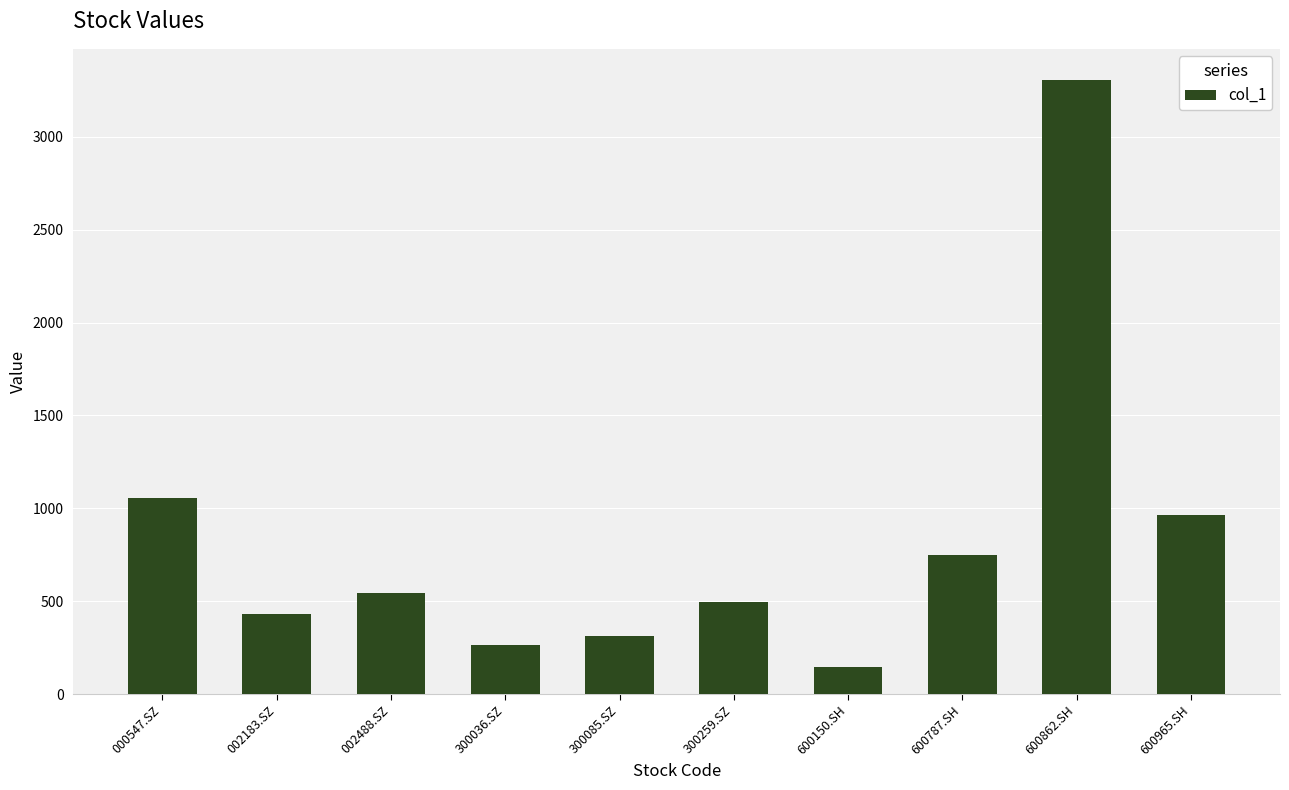

What is the average value?

826.4